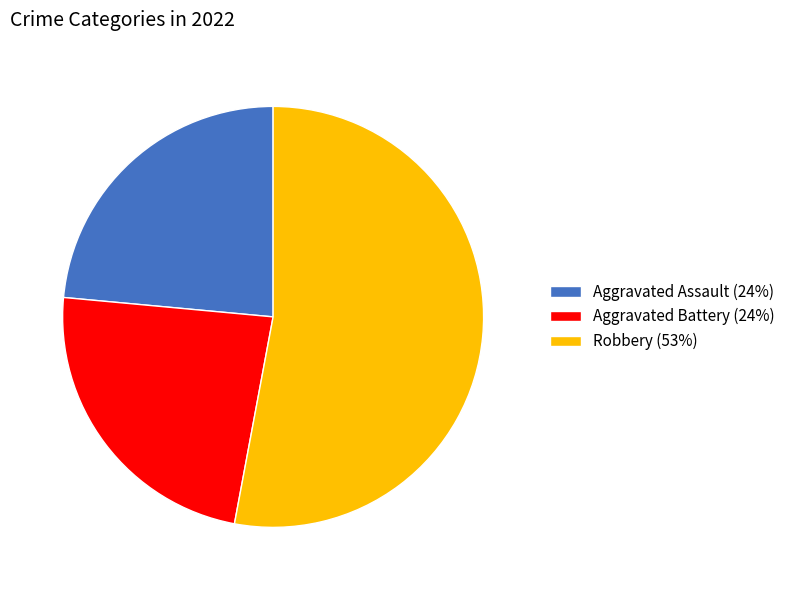

How many slices are in this pie chart?

3